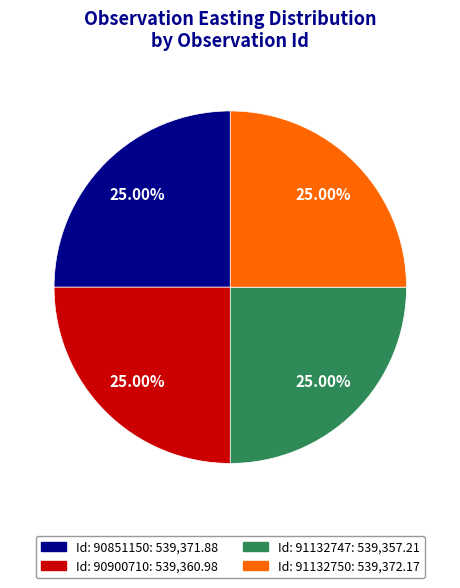

Does any single category account for the majority?

No